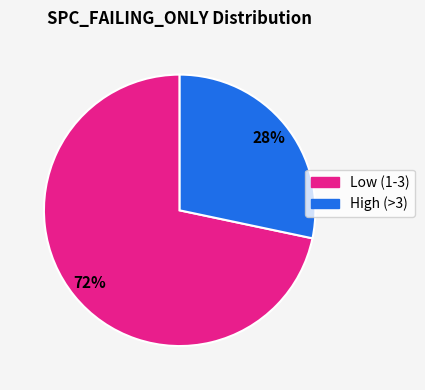

Is there any slice that represents more than half of the pie?

Yes